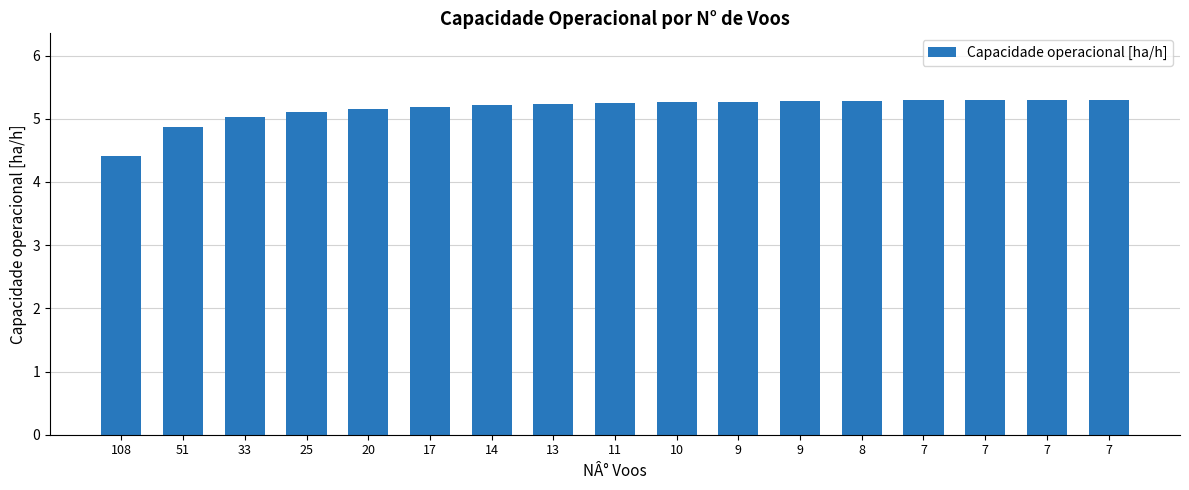

How many categories are shown in the chart?

17